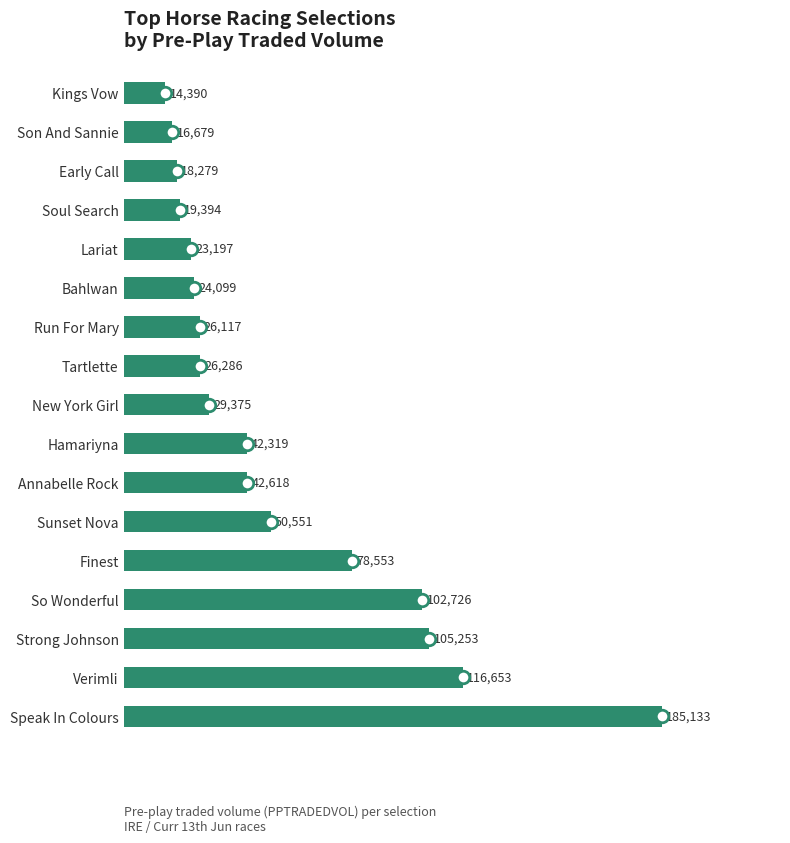

How many distinct data groups are displayed?

1